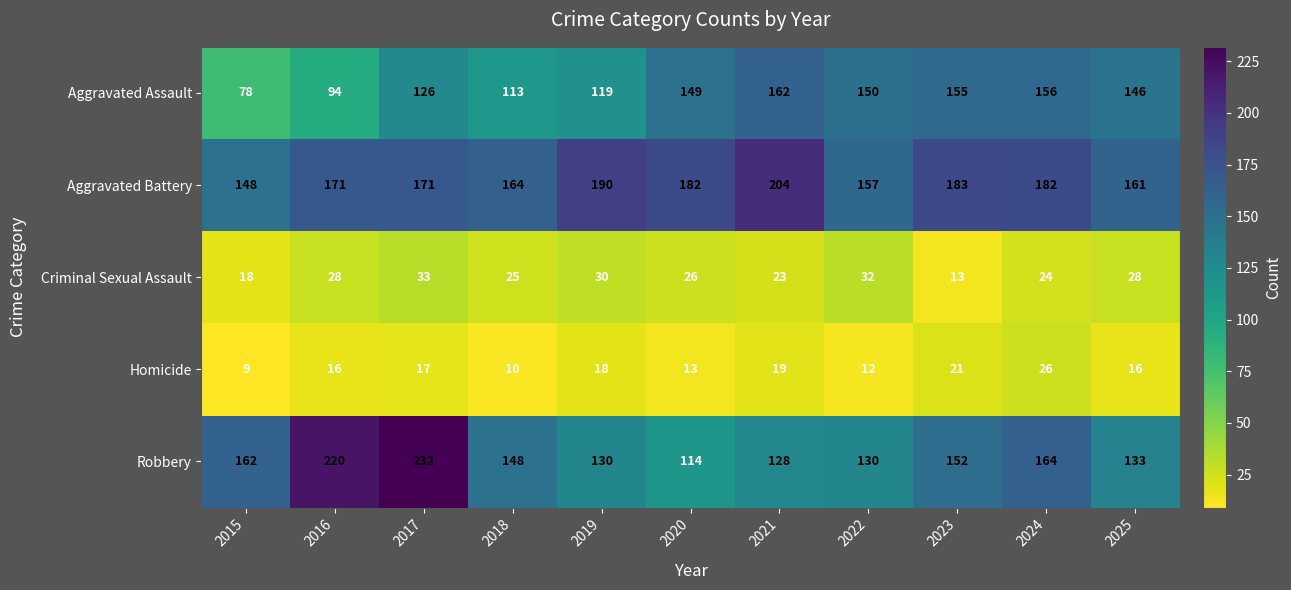

List the series in order of their peak value, lowest first.

Homicide, Criminal Sexual Assault, Aggravated Assault, Aggravated Battery, Robbery